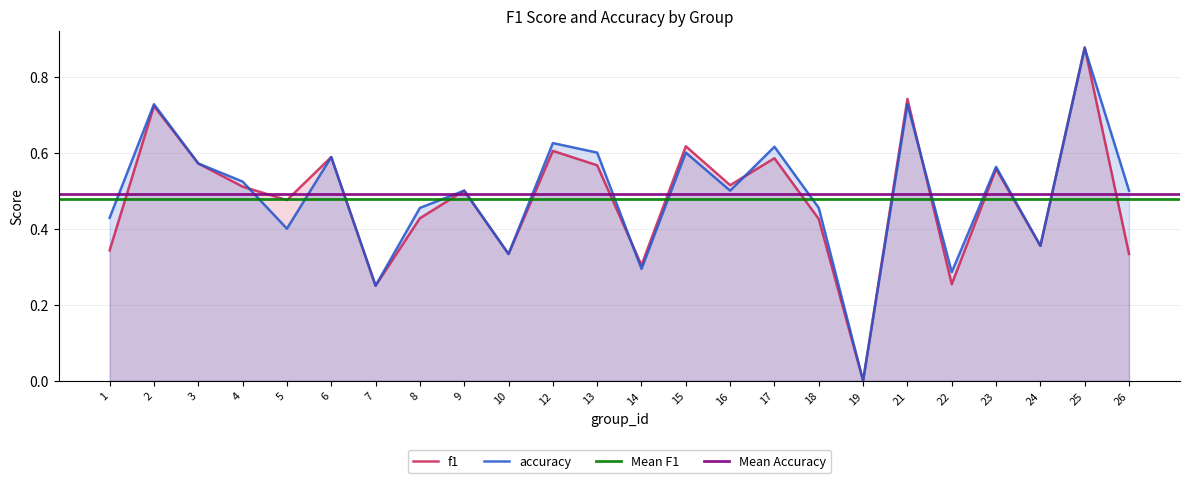

At which label does accuracy reach its minimum?

19